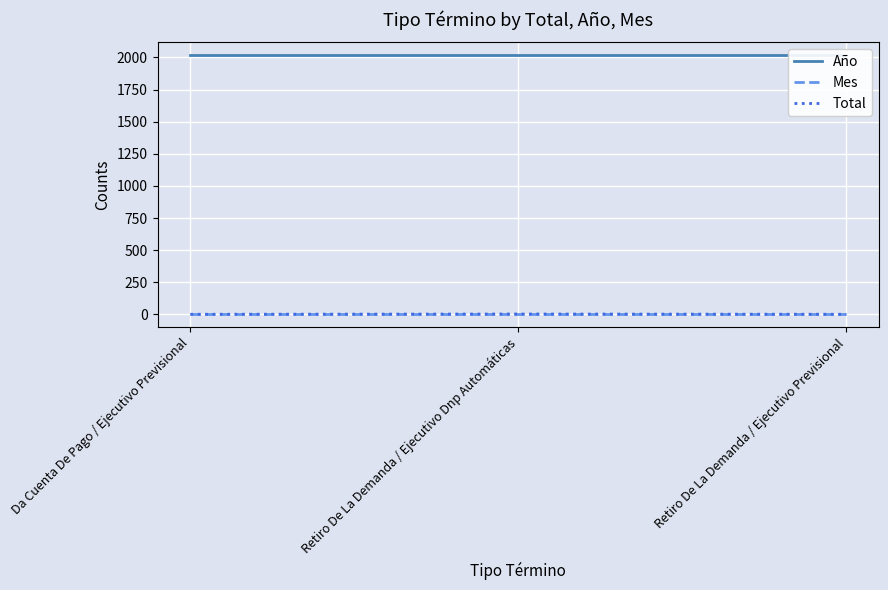

Which has a higher value, Retiro De La Demanda / Ejecutivo Previsional or Da Cuenta De Pago / Ejecutivo Previsional?

Retiro De La Demanda / Ejecutivo Previsional